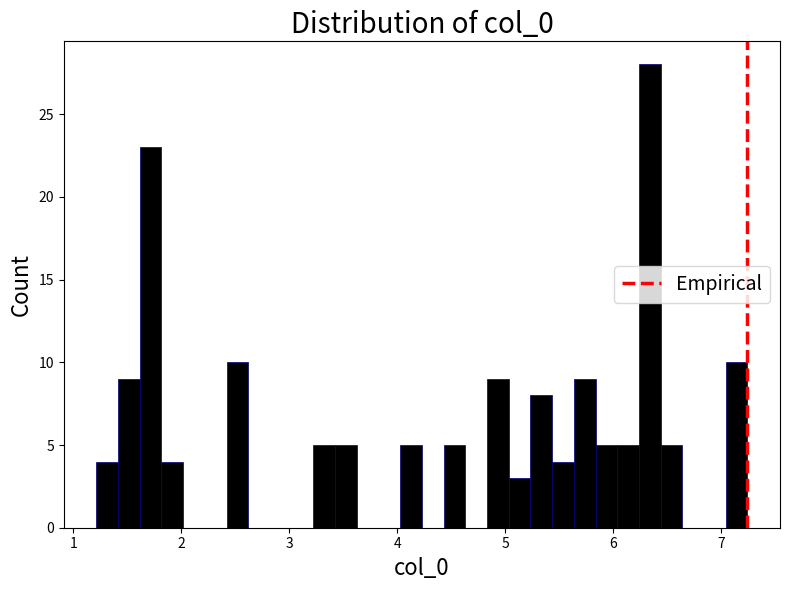

Read against the x-axis, roughly where is the centre of the tallest bar?

6.3